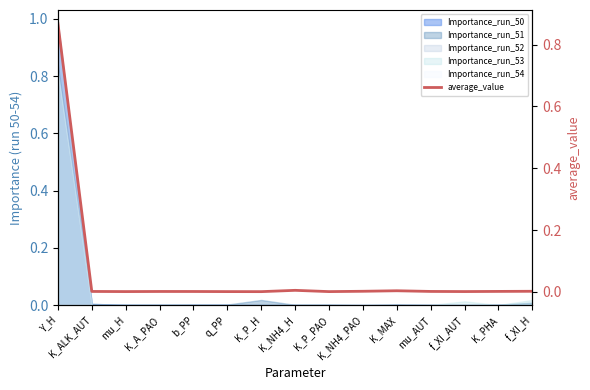

Rank the categories by value from highest to lowest.

Y_H, K_NH4_H, K_MAX, K_NH4_PAO, f_XI_H, K_PHA, mu_AUT, K_ALK_AUT, K_A_PAO, b_PP, f_XI_AUT, mu_H, q_PP, K_P_PAO, K_P_H